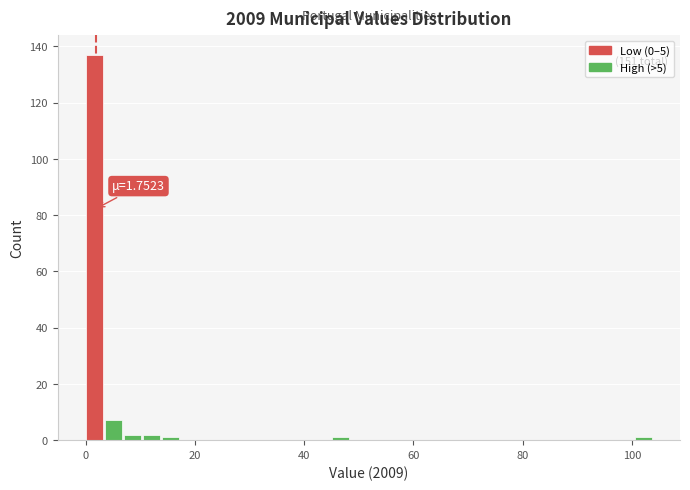

Read against the x-axis, roughly where is the centre of the tallest bar?

2